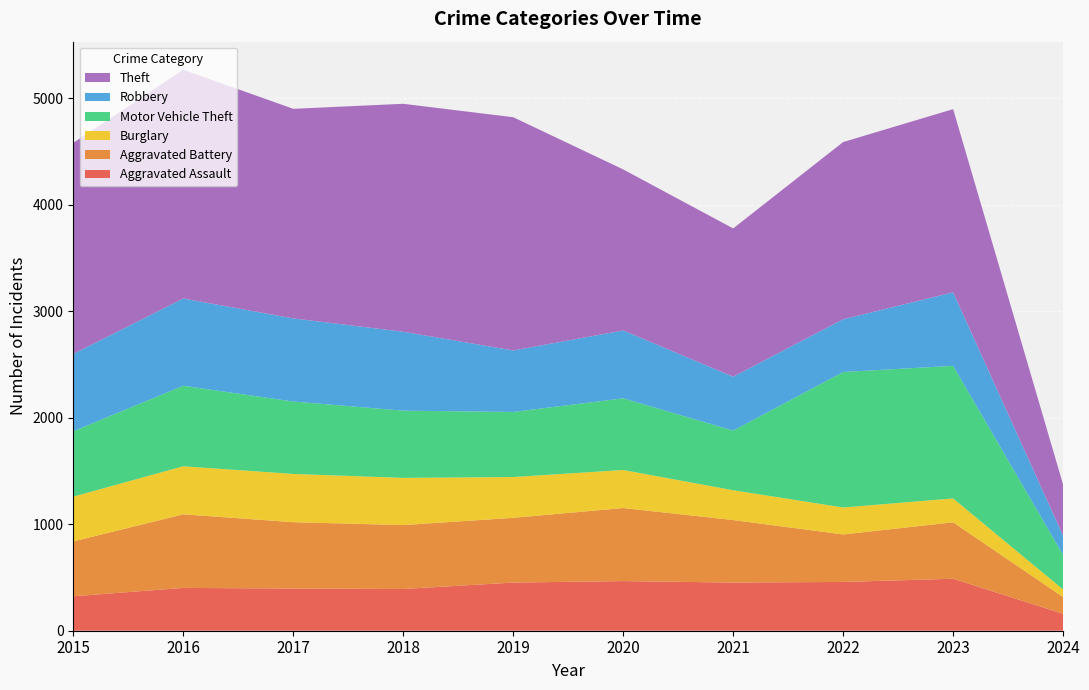

Reading right to left, what are all the values shown in this chart?

Aggravated Assault: 2024=159	2023=488	2022=458	2021=452	2020=466	2019=452	2018=392	2017=396	2016=402	2015=323
Aggravated Battery: 2024=157	2023=530	2022=446	2021=587	2020=686	2019=608	2018=600	2017=623	2016=691	2015=515
Burglary: 2024=71	2023=224	2022=253	2021=280	2020=357	2019=383	2018=443	2017=453	2016=451	2015=421
Motor Vehicle Theft: 2024=324	2023=1245	2022=1272	2021=560	2020=673	2019=611	2018=631	2017=680	2016=756	2015=614
Robbery: 2024=180	2023=690	2022=495	2021=506	2020=637	2019=577	2018=741	2017=780	2016=819	2015=726
Theft: 2024=480	2023=1720	2022=1664	2021=1392	2020=1512	2019=2190	2018=2140	2017=1968	2016=2148	2015=1981